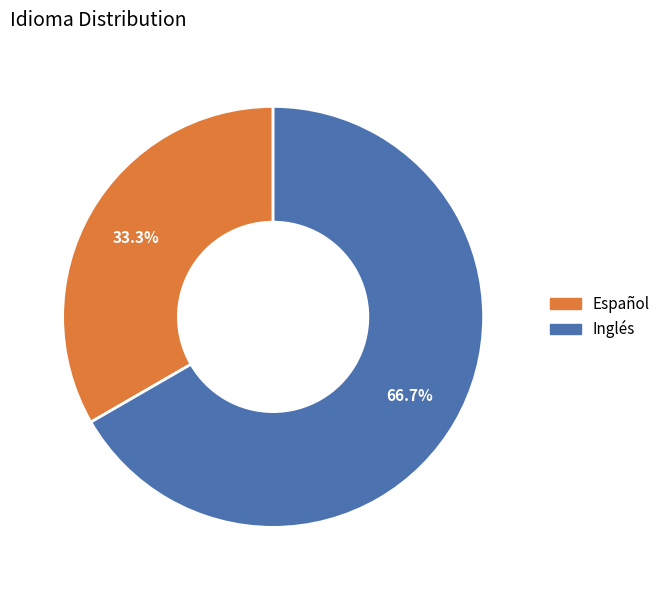

Is there a majority slice in this chart?

Yes